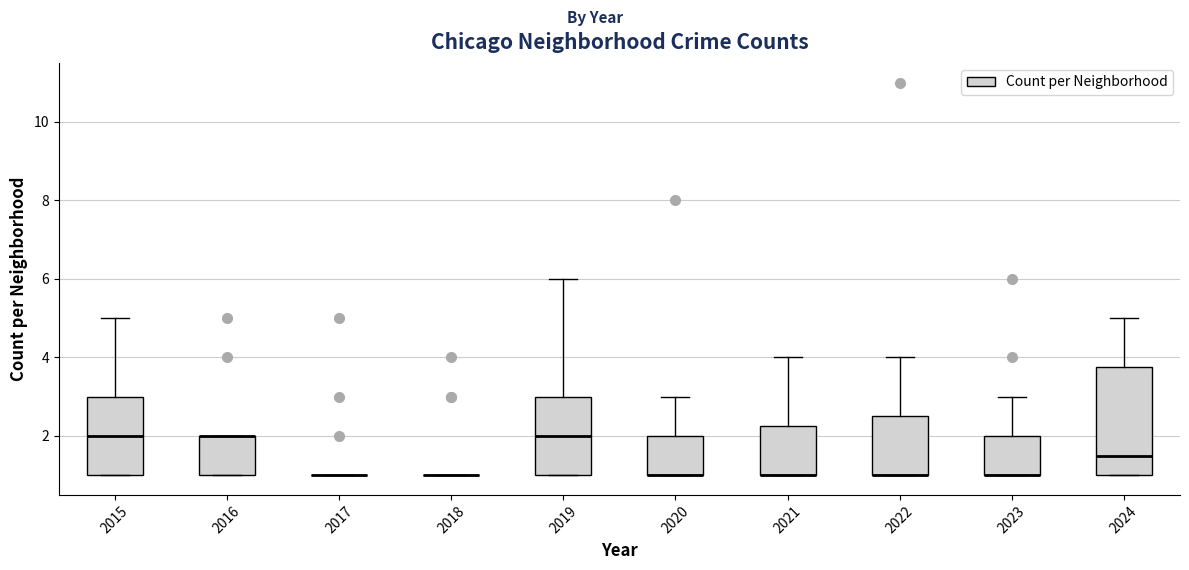

Reading left to right, read every box against the y-axis: the position of its median line, the range the box covers, and the ends of its whiskers. The values are not printed on the chart, so give them approximately, as read against the axis.

2015: median 2.0, box 1.0 to 3.0, whiskers 1.0 to 5.0
2016: median 2.0 (drawn on the box's upper edge), box 1.0 to 2.0, whiskers 1.0 to 2.0
2017: box collapsed to a line at 1.0, whiskers 1.0 to 1.0
2018: box collapsed to a line at 1.0, whiskers 1.0 to 1.0
2019: median 2.0, box 1.0 to 3.0, whiskers 1.0 to 6.0
2020: median 1.0 (drawn on the box's lower edge), box 1.0 to 2.0, whiskers 1.0 to 3.0
2021: median 1.0 (drawn on the box's lower edge), box 1.0 to 2.2, whiskers 1.0 to 4.0
2022: median 1.0 (drawn on the box's lower edge), box 1.0 to 2.6, whiskers 1.0 to 4.0
2023: median 1.0 (drawn on the box's lower edge), box 1.0 to 2.0, whiskers 1.0 to 3.0
2024: median 1.6, box 1.0 to 3.8, whiskers 1.0 to 5.0